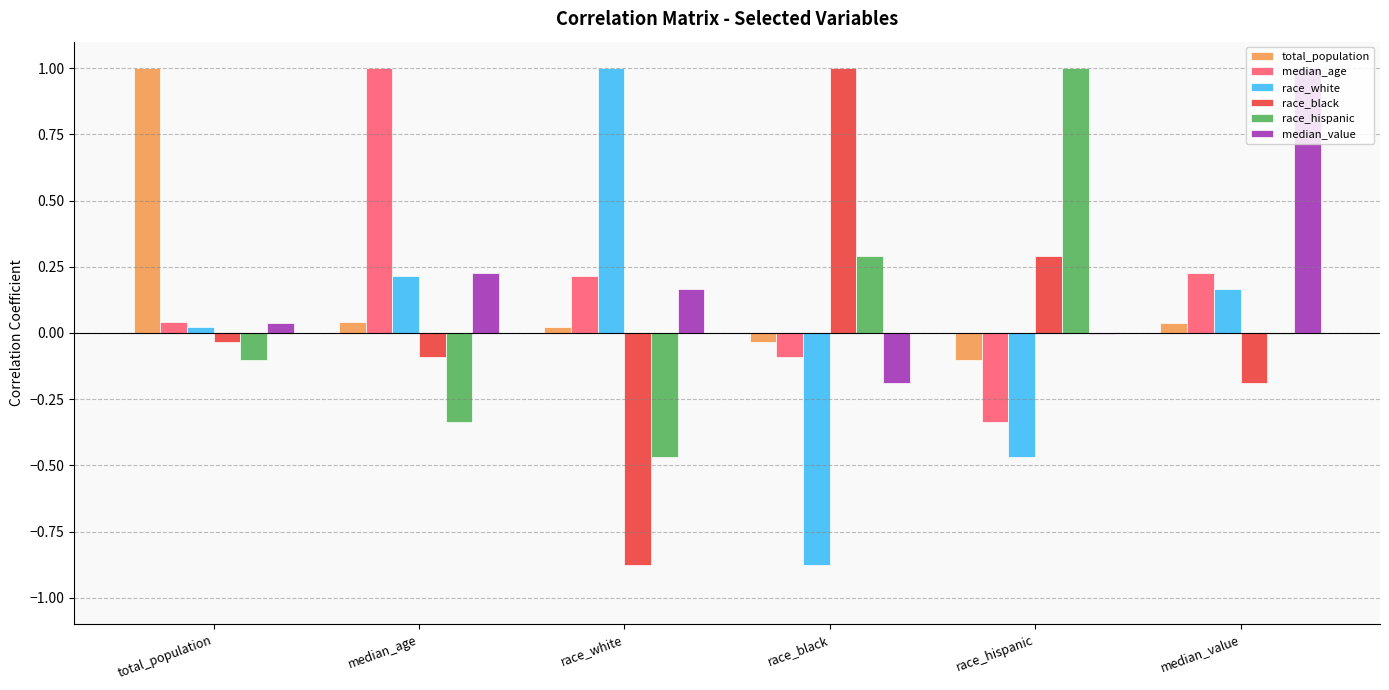

Are the bars grouped side by side (vs. stacked)?

Yes